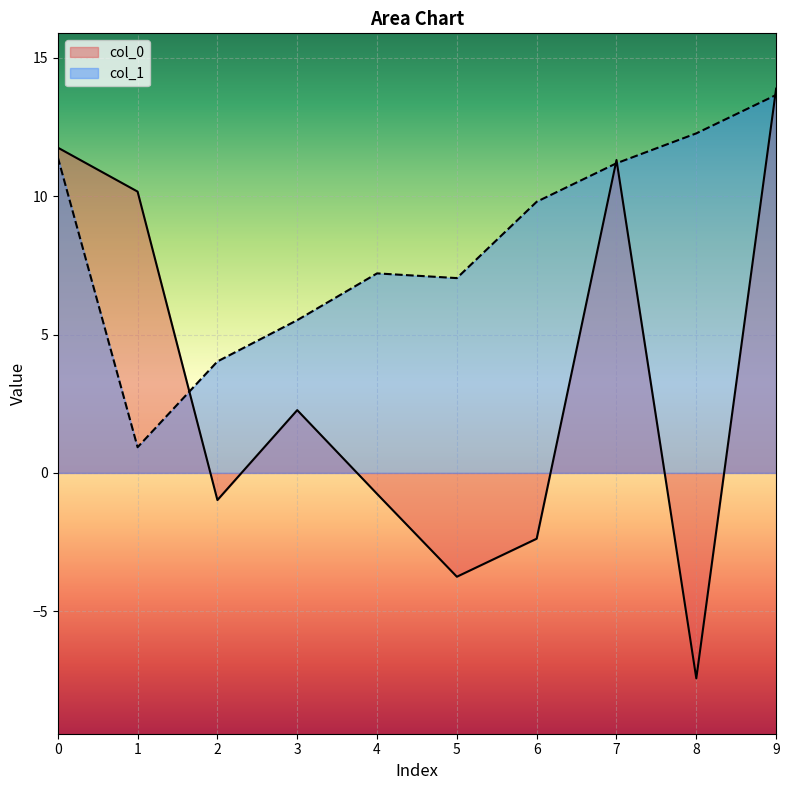

Reading right to left, transcribe all the data shown in this chart.

col_0: 13.9	-7.4	11.3	-2.4	-3.8	-0.8	2.3	-1.0	10.2	11.8
col_1: 13.7	12.3	11.2	9.8	7.0	7.2	5.5	4.0	0.9	11.4